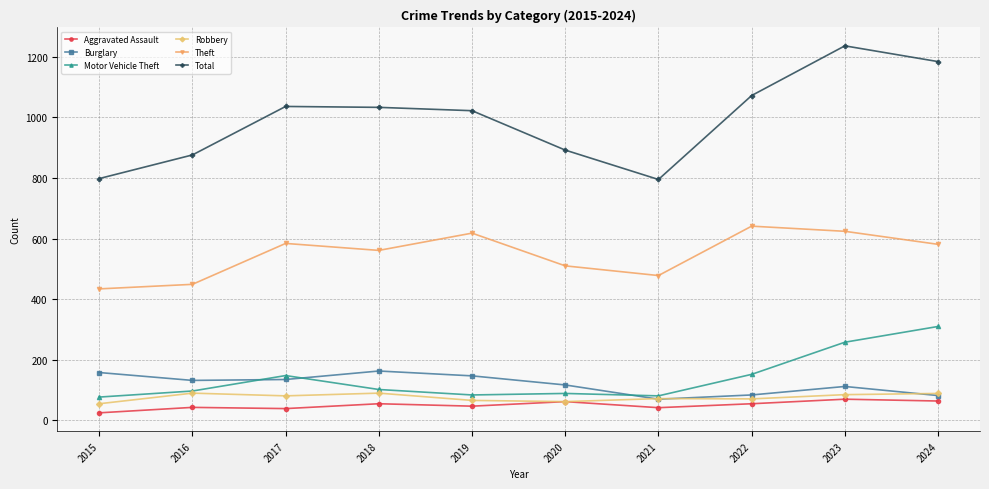

What is the value of the Burglary point at the 9th from the left?

112